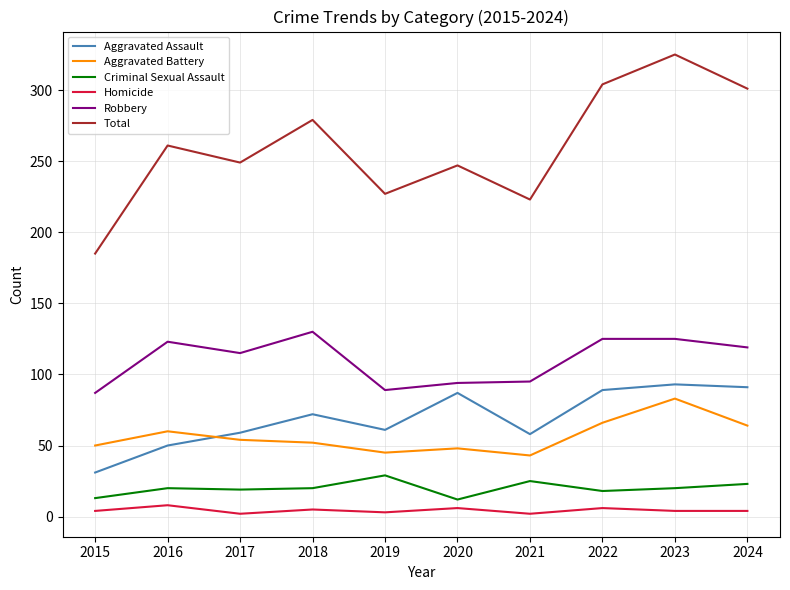

True or false: Criminal Sexual Assault and Aggravated Assault cross at least once.

False